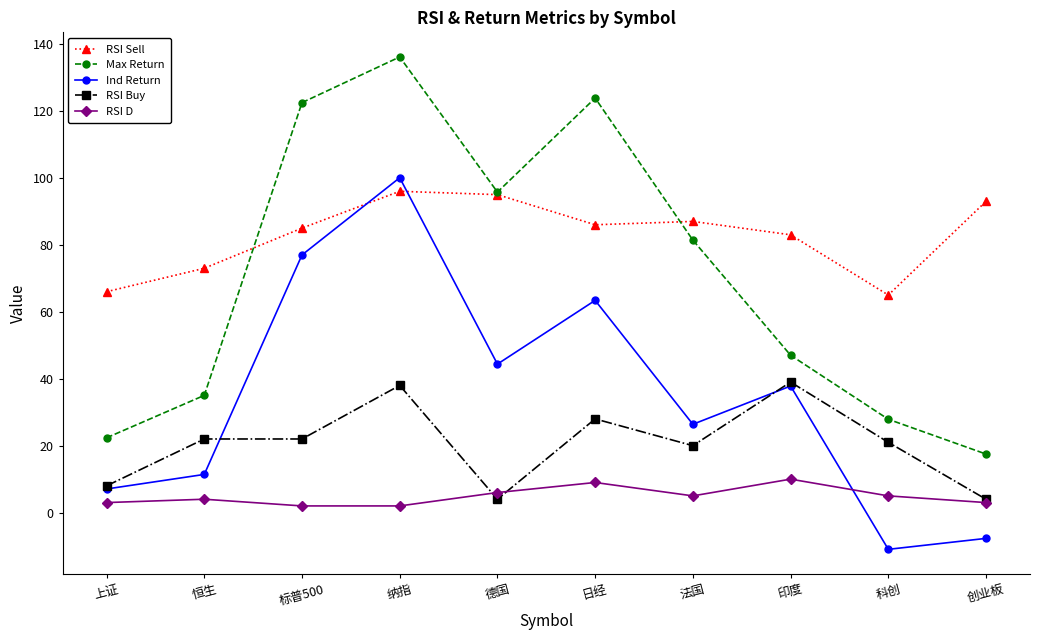

What is the approximate value of RSI Sell at 纳指?

96.0